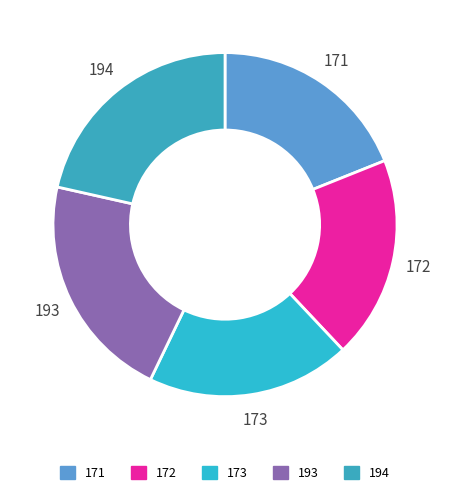

What is the ratio of the value at 171 to the value at 172?

1.0